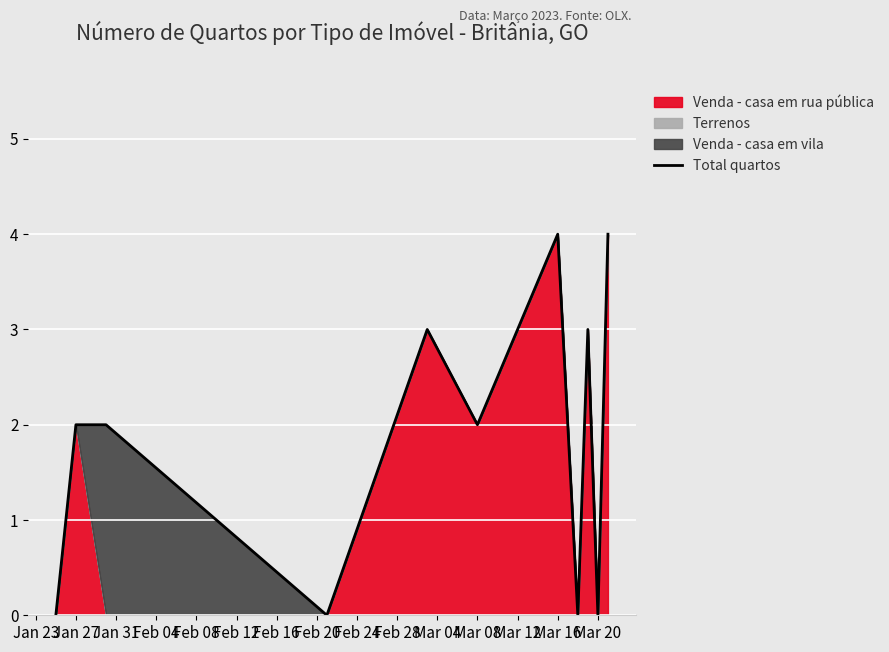

What is the highest value of the Total quartos series?

4